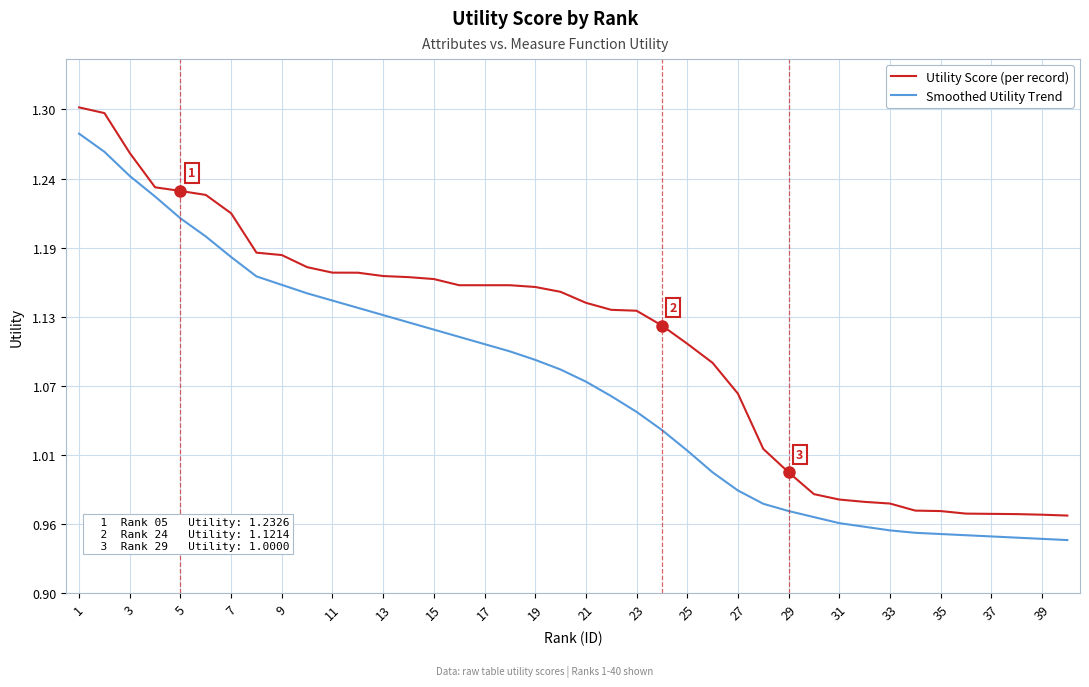

What is the difference between the maximum and second lowest values in the Smoothed Utility Trend series?

0.3